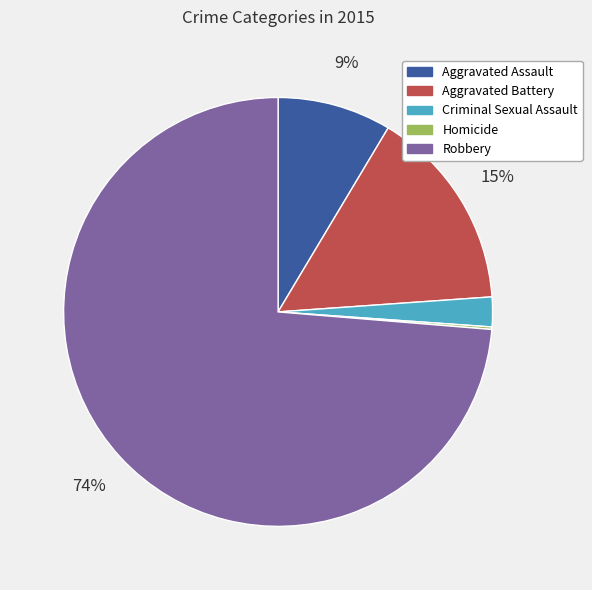

What is the largest slice in the pie chart?

Robbery